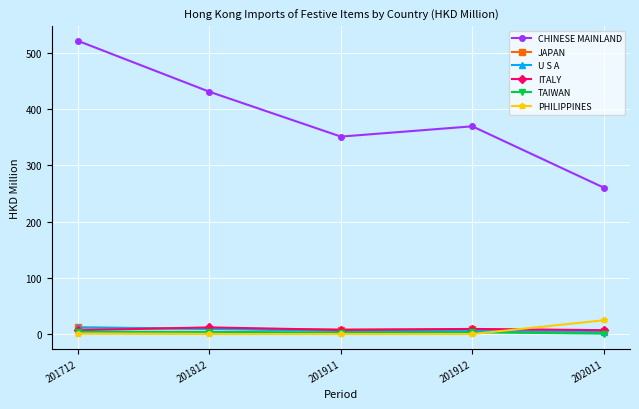

What is the approximate value of U S A at 201912?

5.8